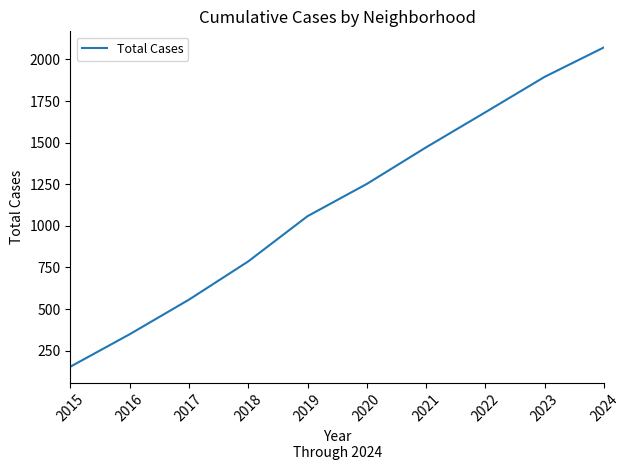

True or false: the data shows 201 at 2018.

False